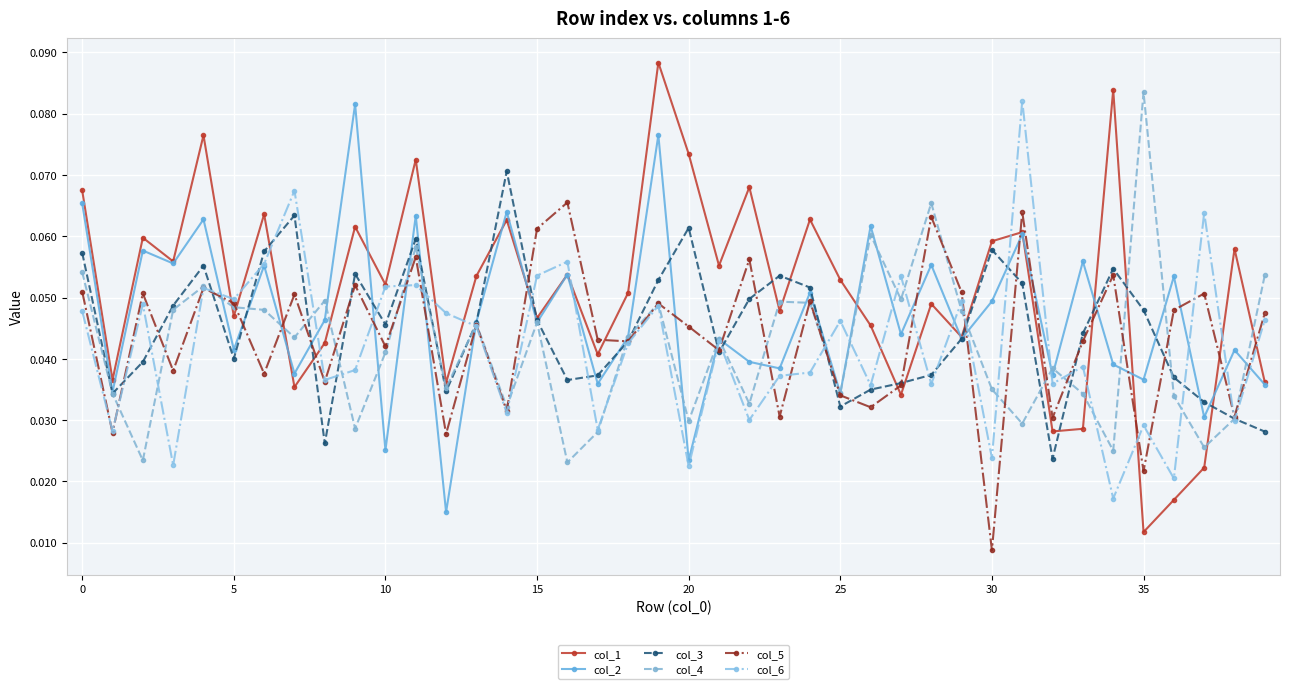

True or false: col_3 has more than 0 interior local peaks.

True